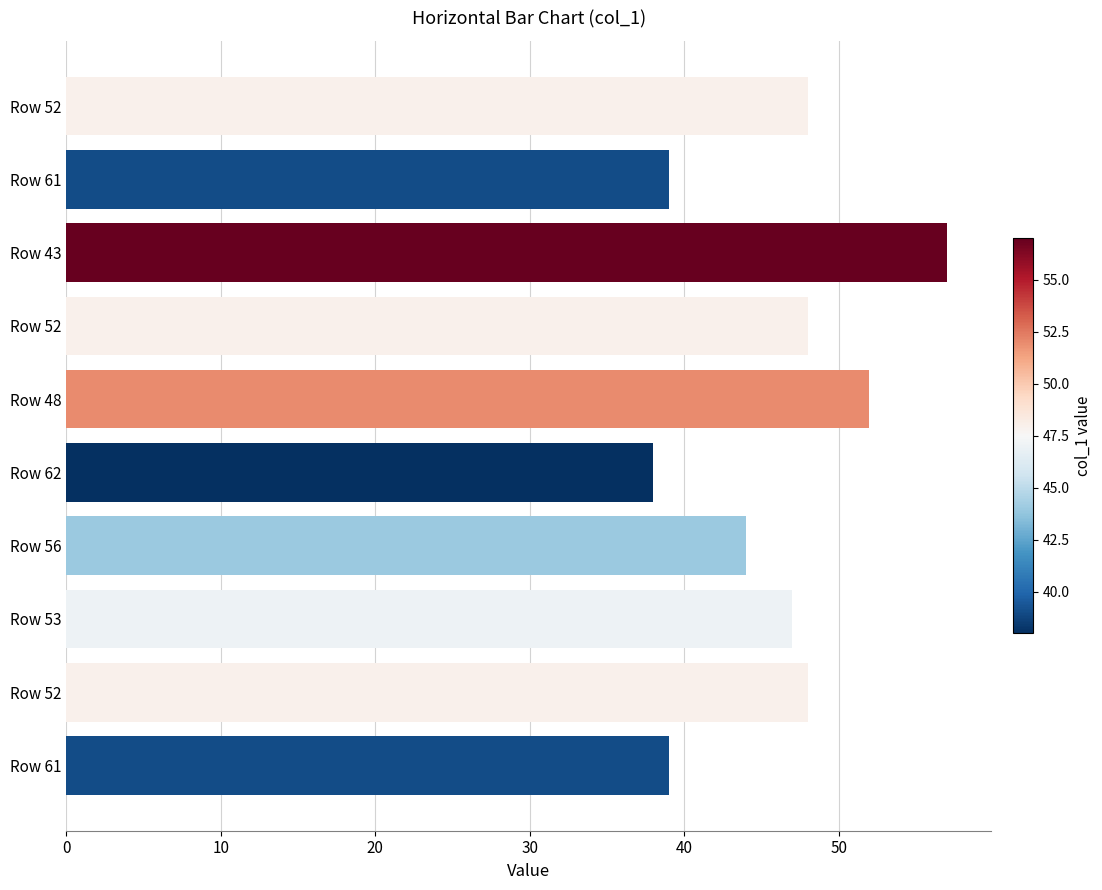

Are the bars horizontal?

Yes